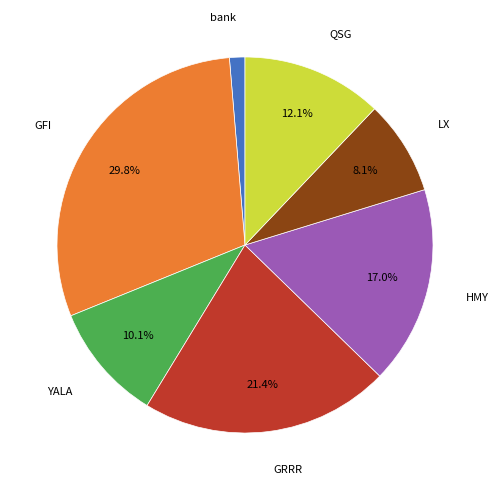

Does any single category account for the majority?

No